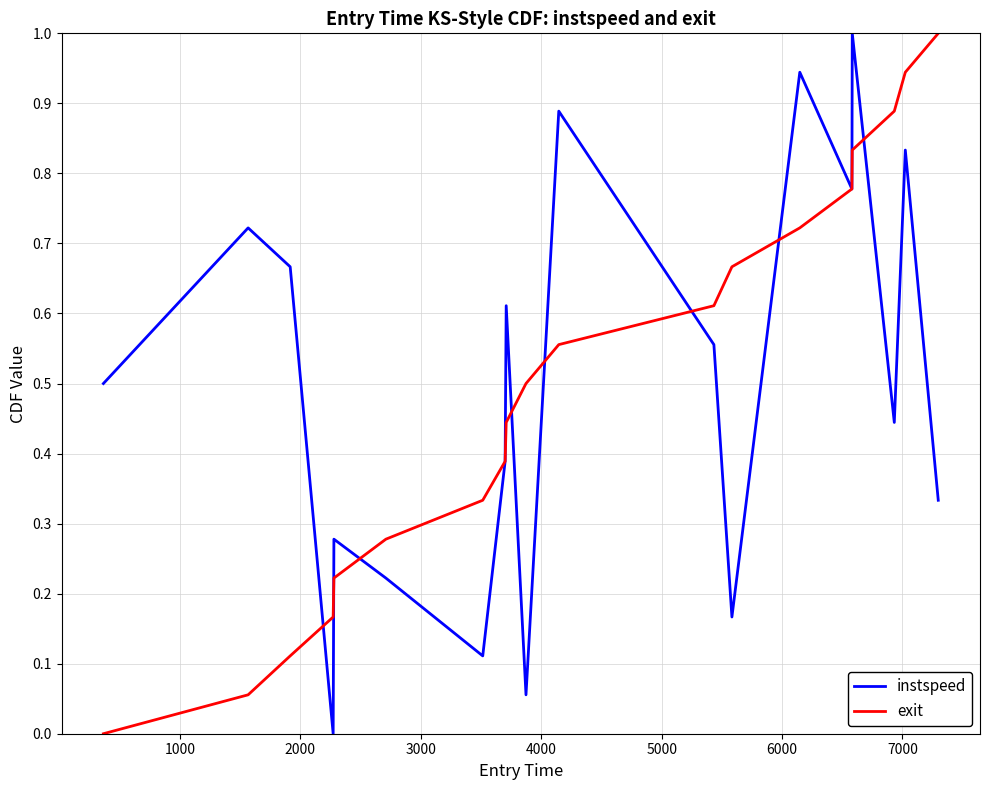

What is the maximum value shown in the chart?

1.0